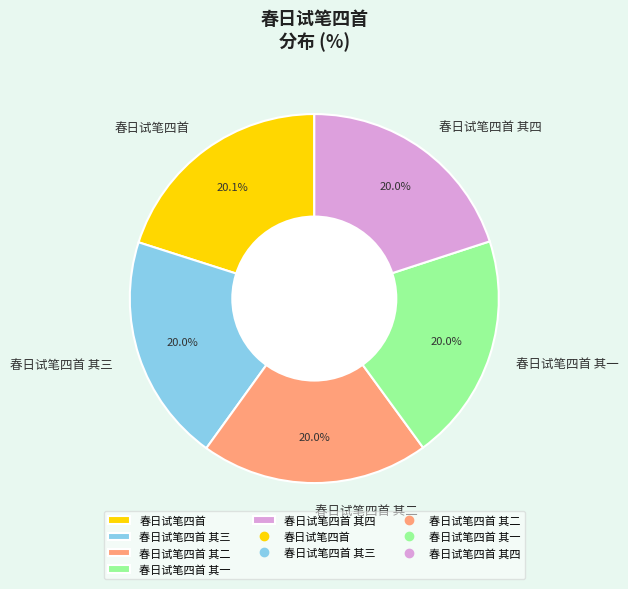

How many segments does this pie chart have?

5